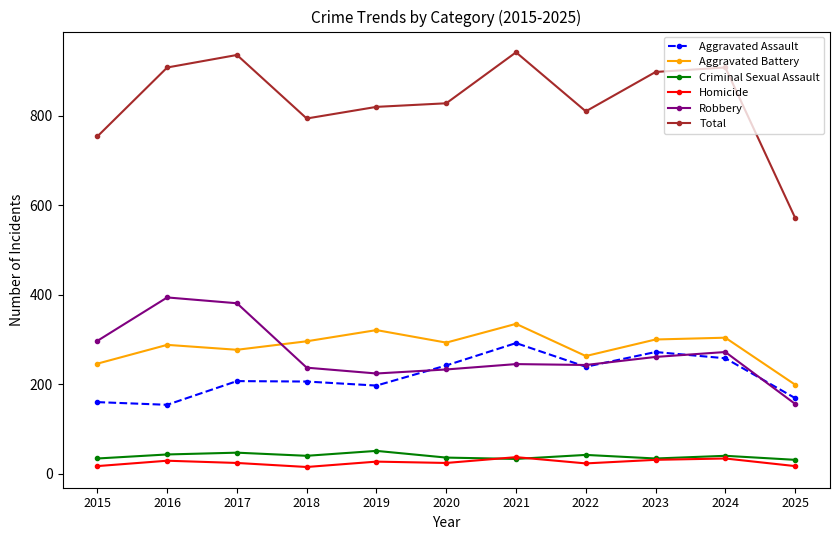

How many interior local peaks does the Aggravated Assault series have?

3